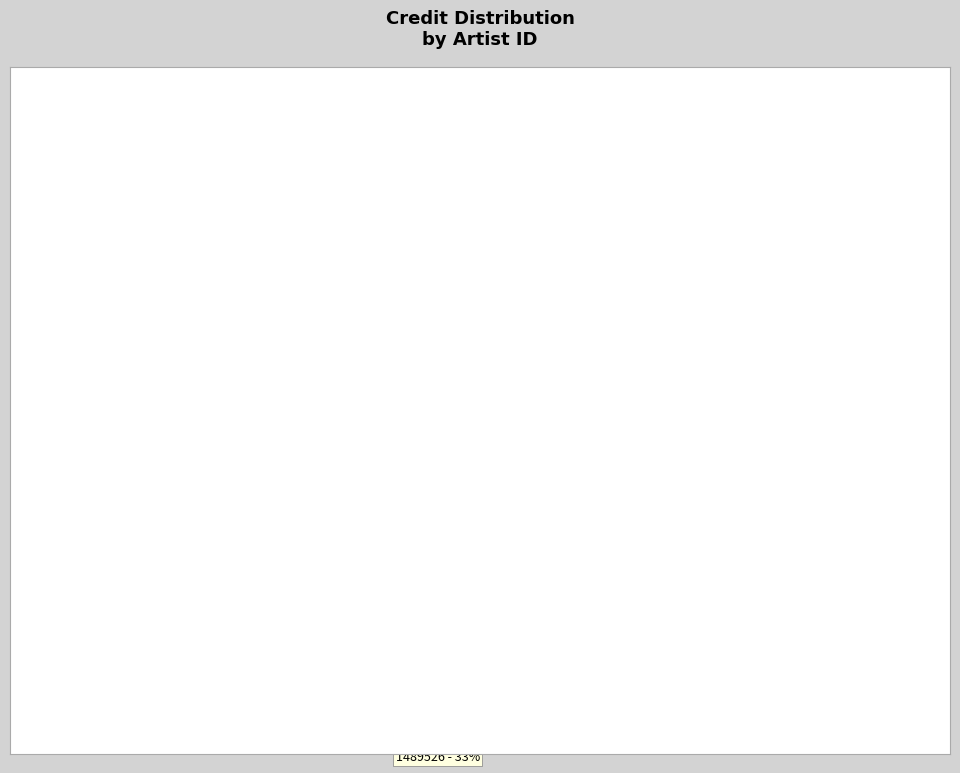

To the nearest percent, what portion does 1681864 represent?

33%